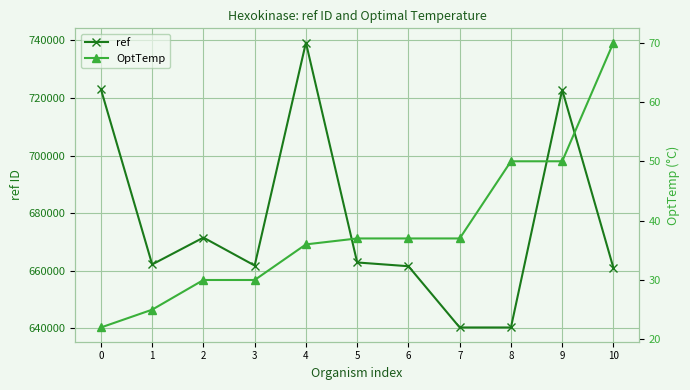

Which series has the largest range (max minus min)?

ref